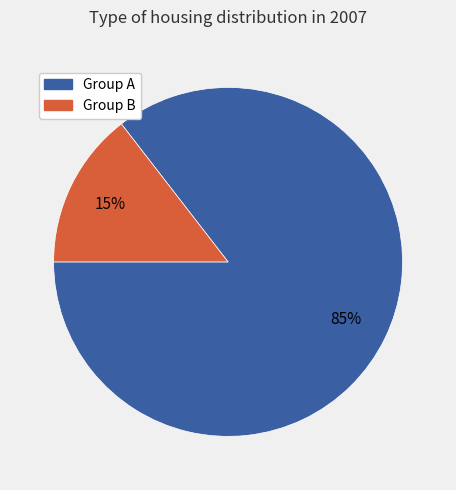

To the nearest percent, what is the average slice percentage?

50%